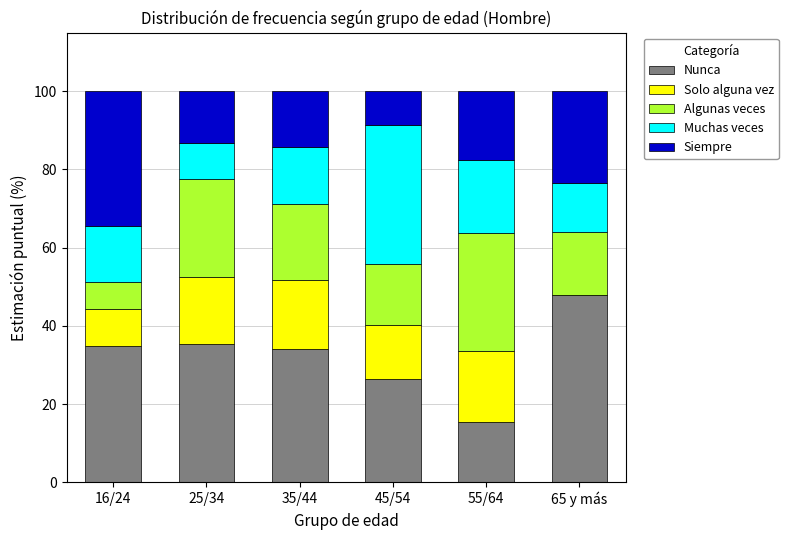

What is the highest value of the Nunca series?

47.8